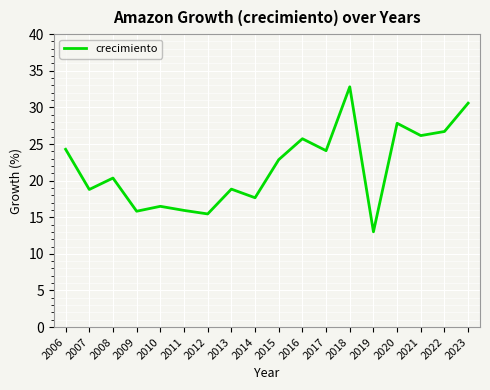

At which category does the data reach its first local valley?

2007